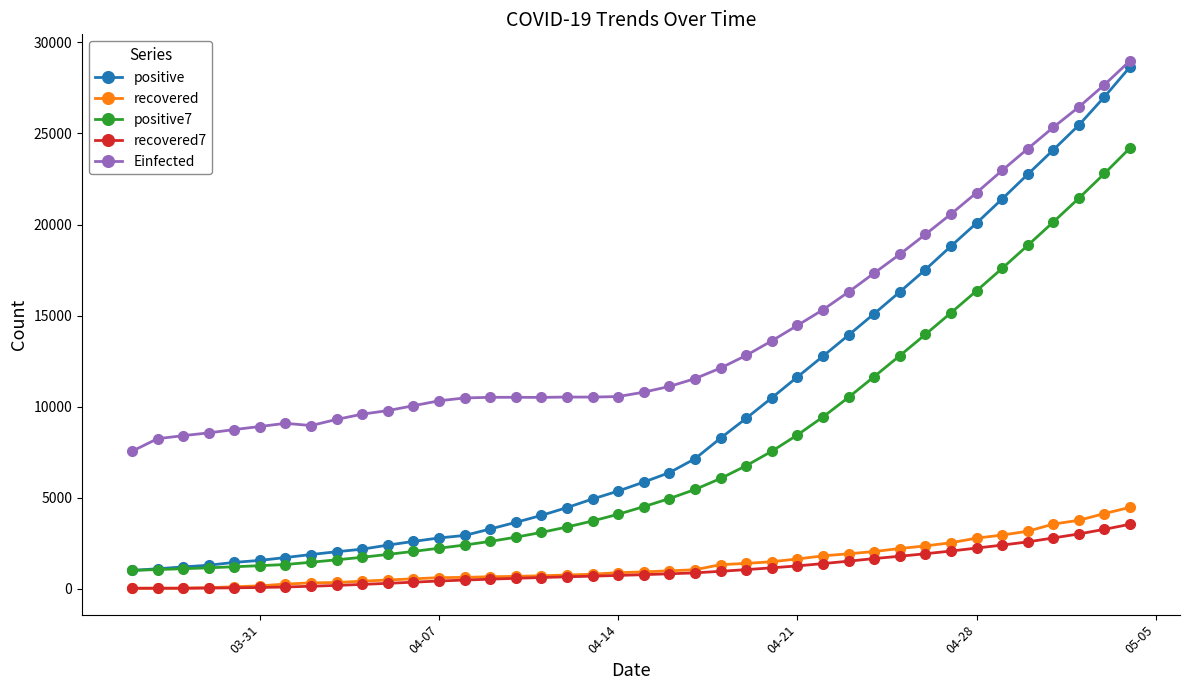

What is the highest value of the positive7 series?

24207.9